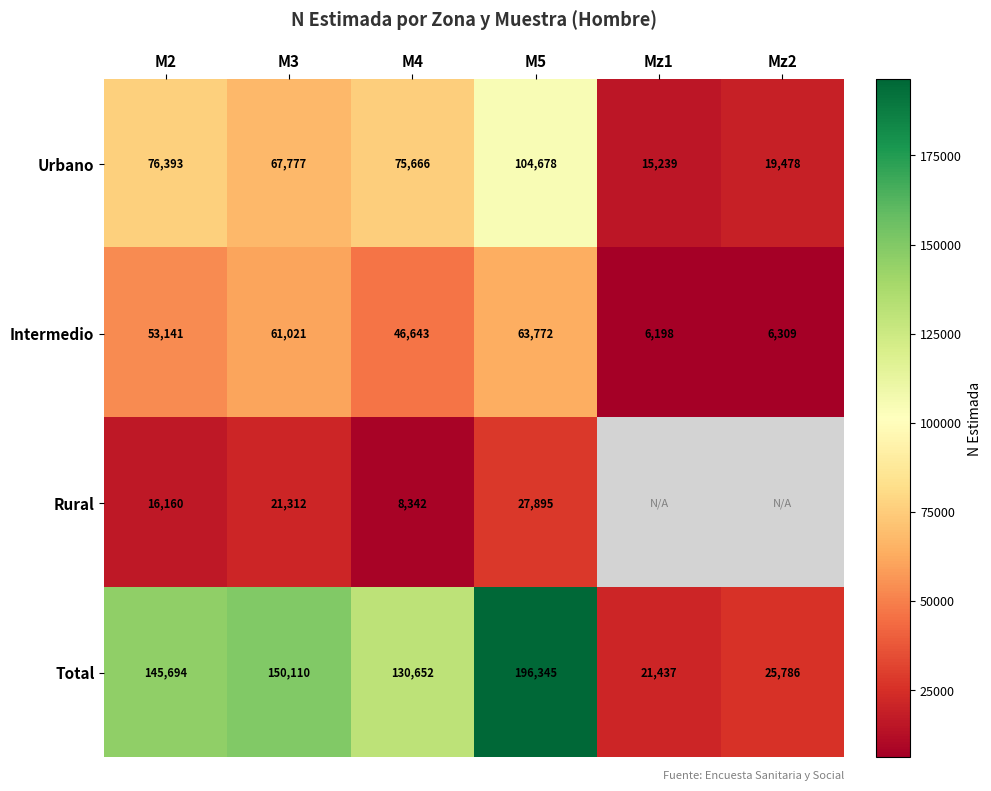

What is the sum of all Total values?

670024